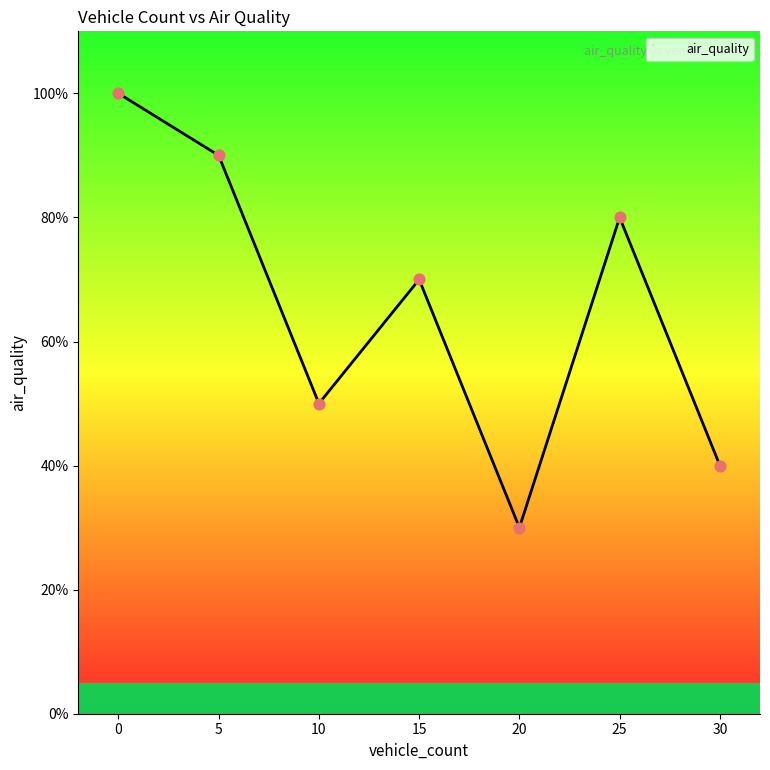

What is the ratio of the value at 10 to the value at 20?

1.7